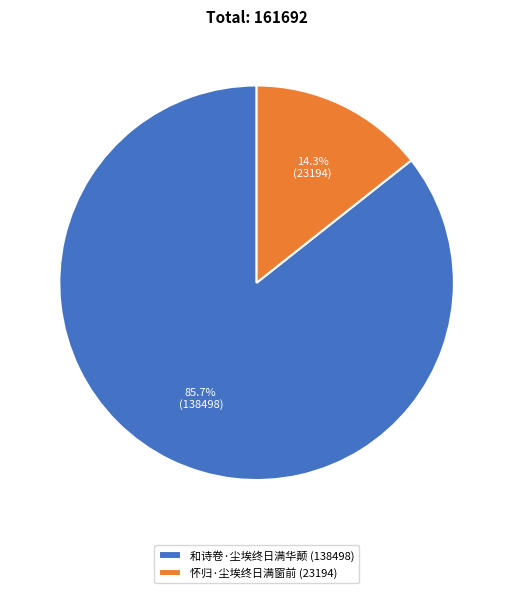

To the nearest percent, what percentage of the pie is 怀归·尘埃终日满窗前?

14%